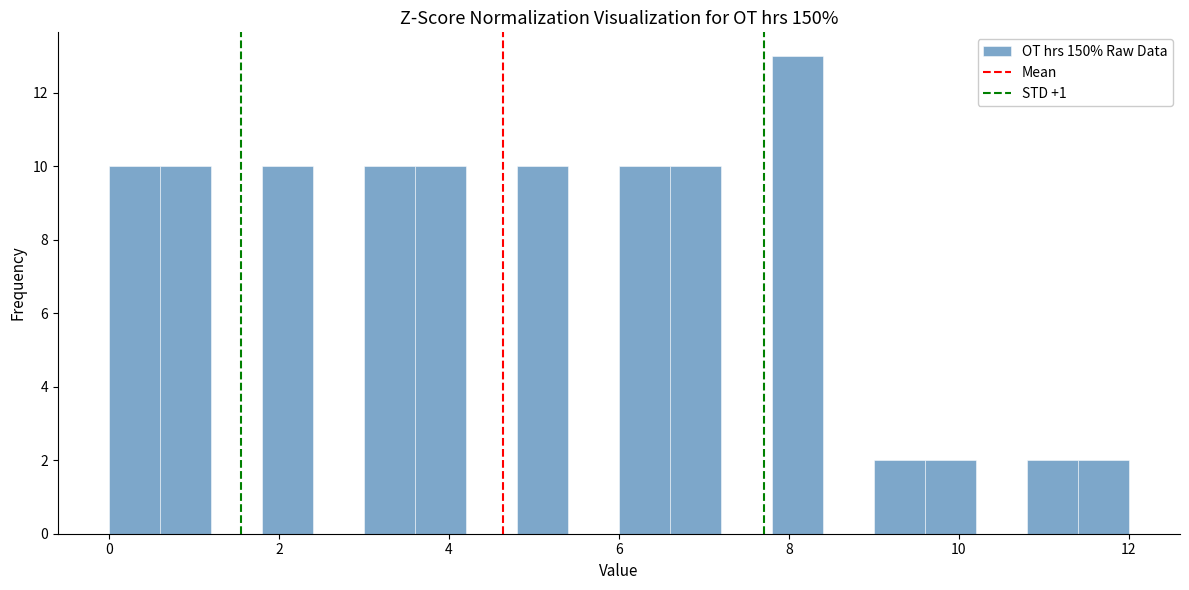

Read against the x-axis, roughly where is the centre of the tallest bar?

8.2